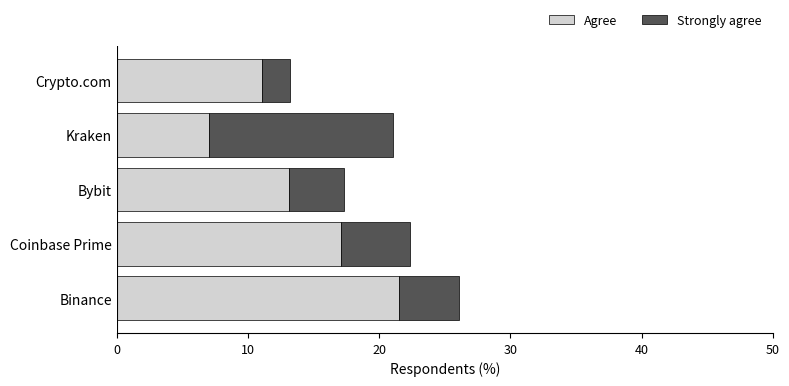

Rank the categories by Agree value from highest to lowest.

Binance, Coinbase Prime, Bybit, Crypto.com, Kraken